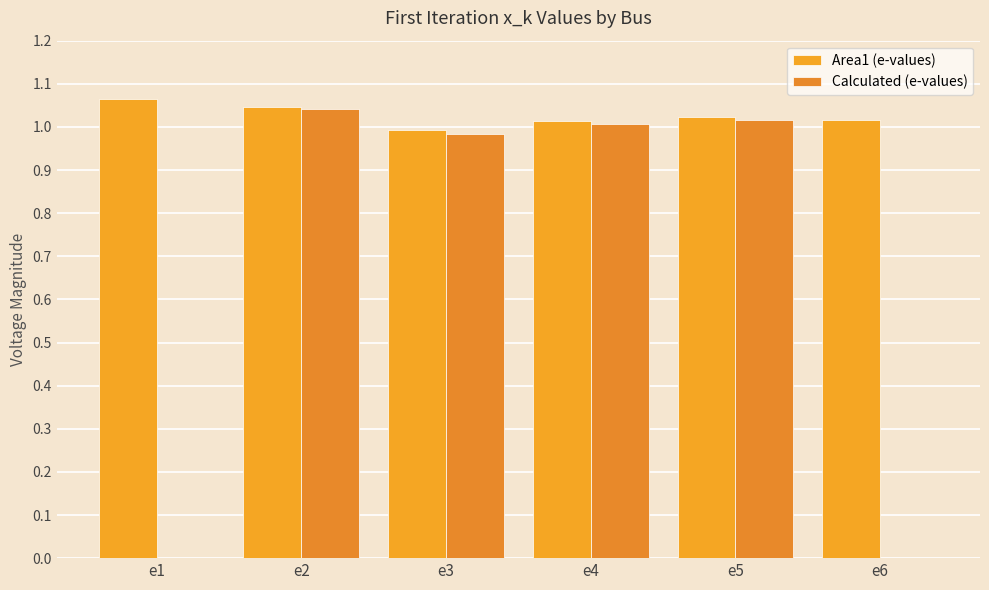

Does the chart contain stacked bars?

No